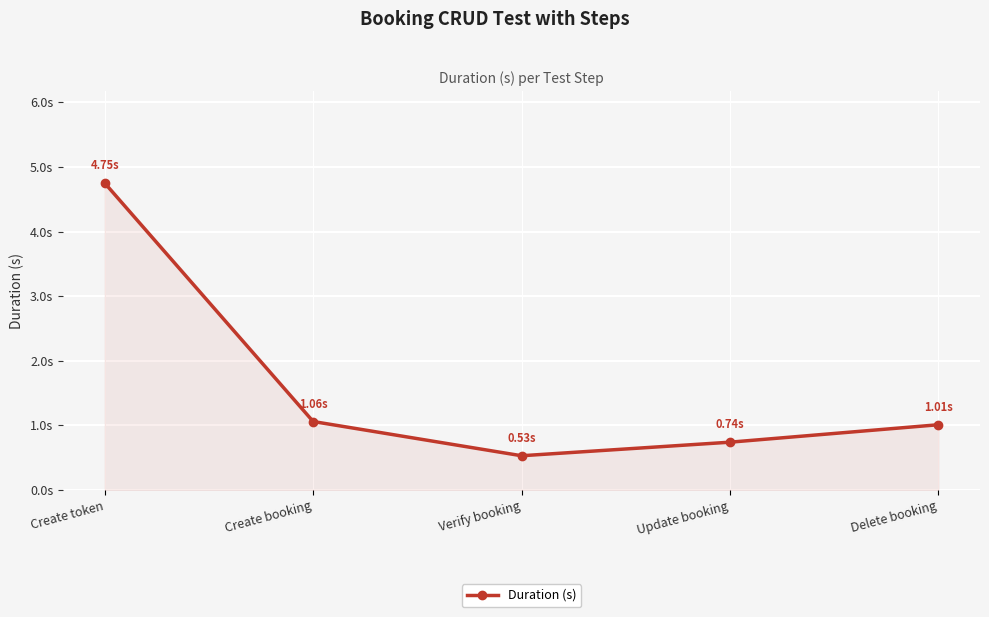

What is the greatest value displayed?

4.8